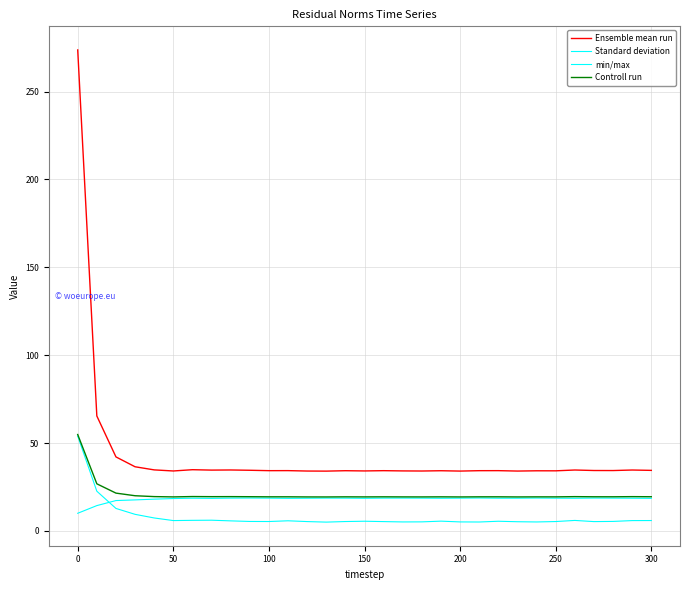

What is the difference between the maximum and minimum values in the Ensemble mean run series?

239.6